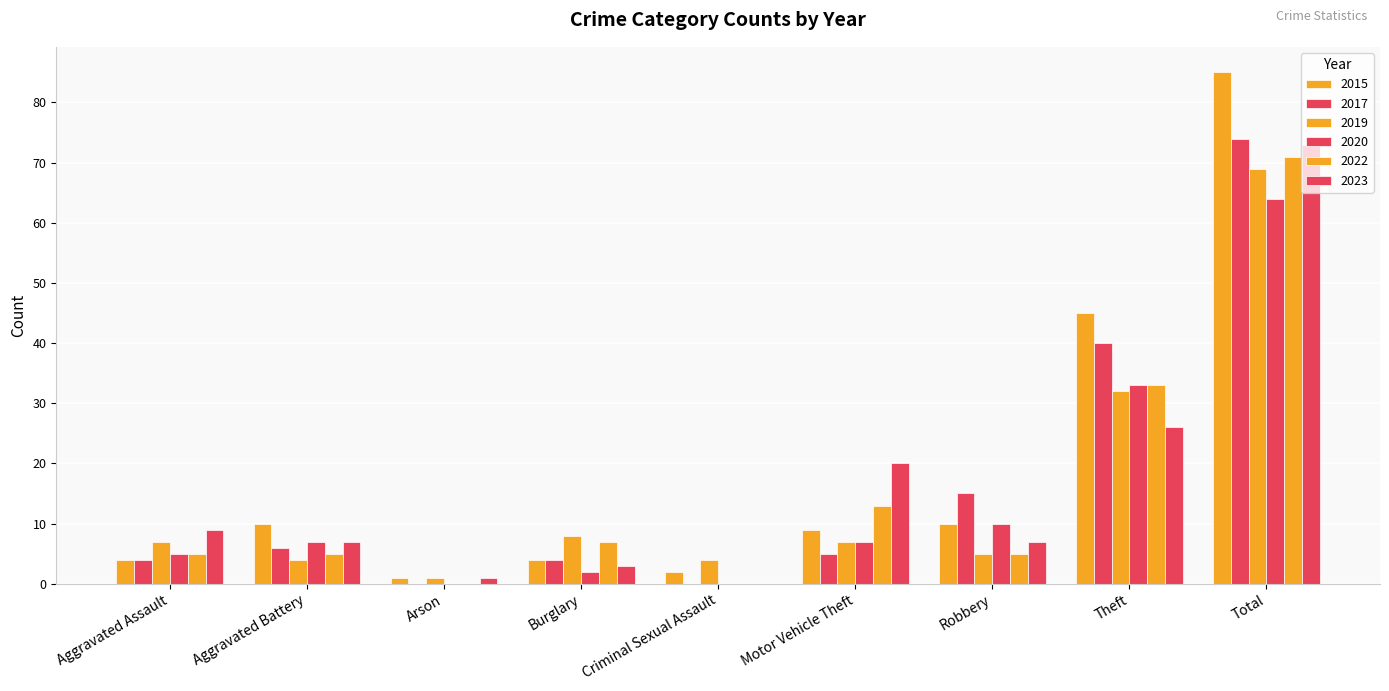

Which series changed the most between Burglary and Motor Vehicle Theft?

2023